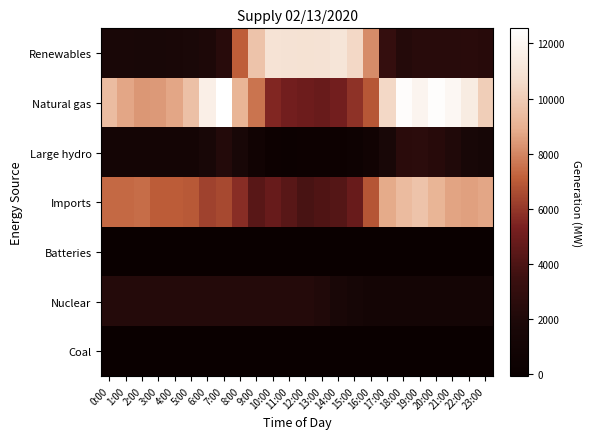

Rank the series by their maximum value, from highest to lowest.

Natural gas, Renewables, Imports, Large hydro, Nuclear, Batteries, Coal